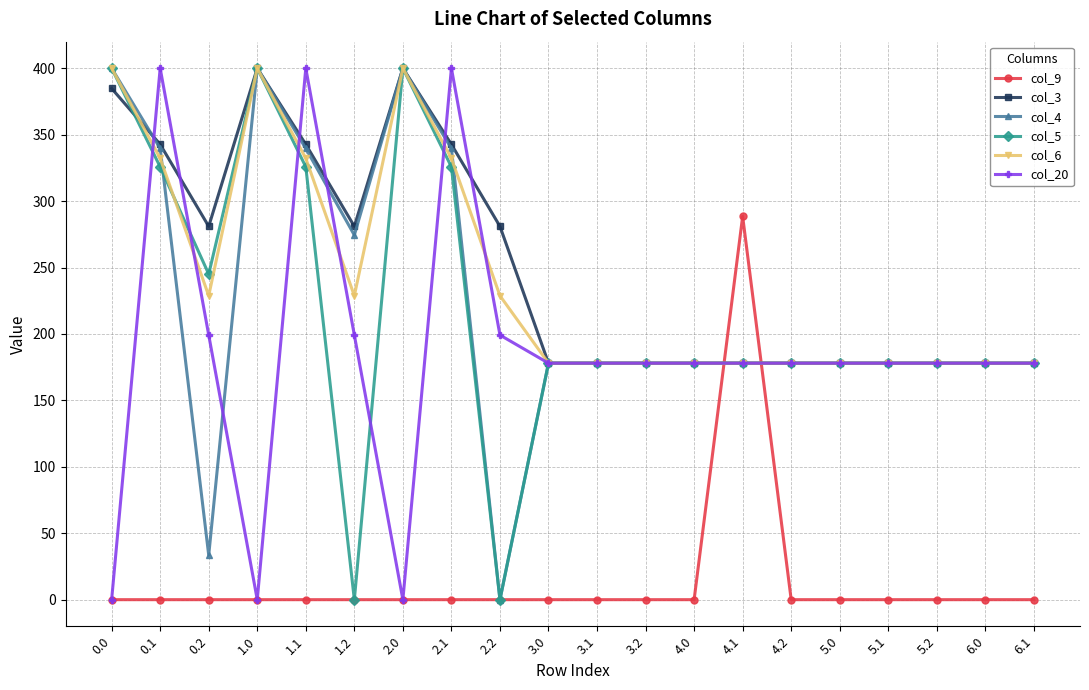

What is the difference between the maximum and minimum values in the col_20 series?

400.0